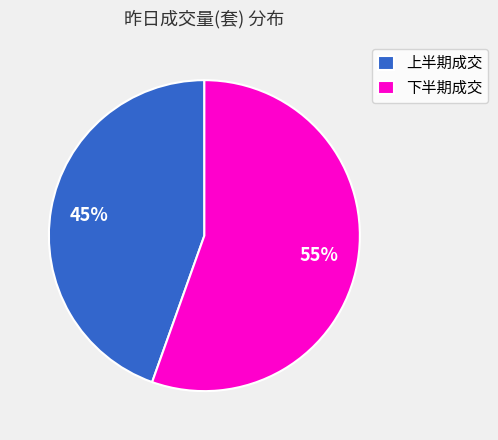

To the nearest percent, what is the combined percentage of 下半期成交 and 上半期成交?

100%